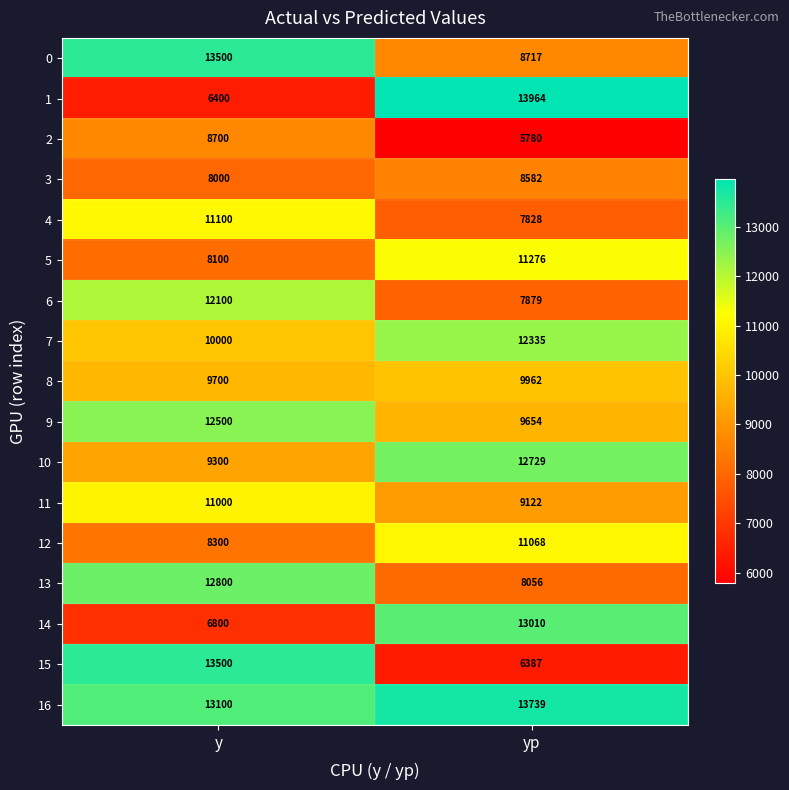

Rank the categories by 16 value from highest to lowest.

yp, y